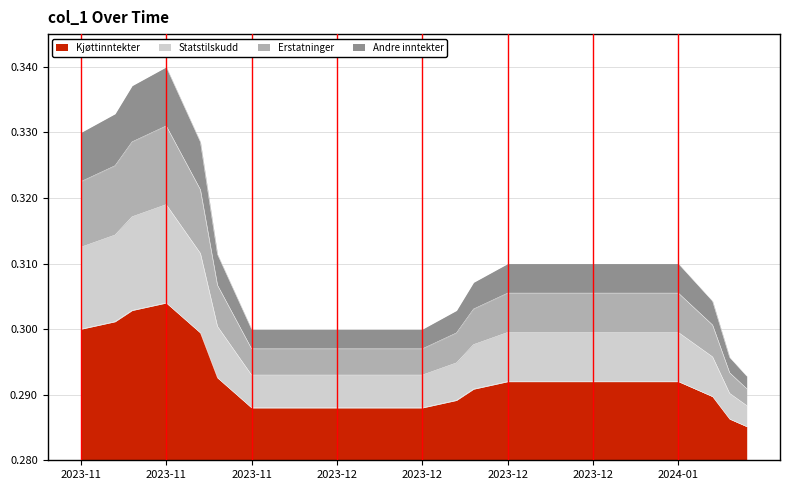

What is the greatest value displayed?

0.3